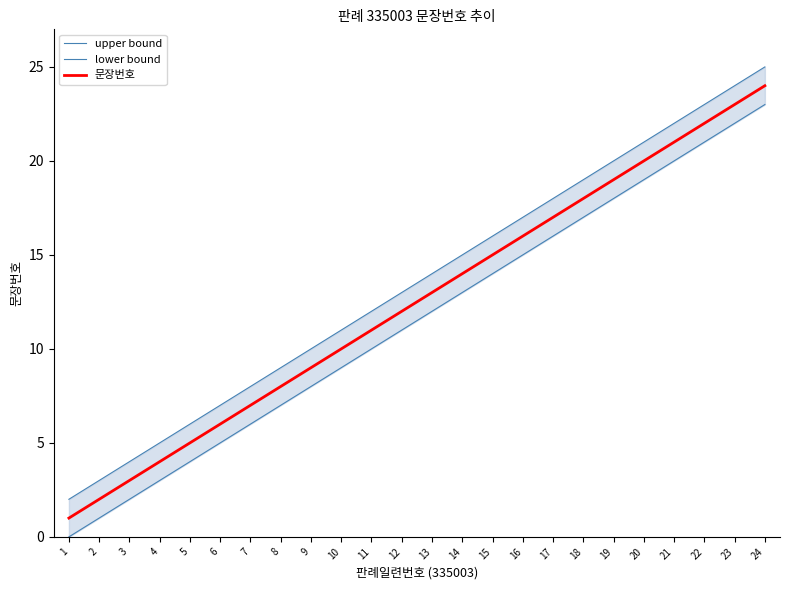

How many data points in 문장번호 are above 13?

11